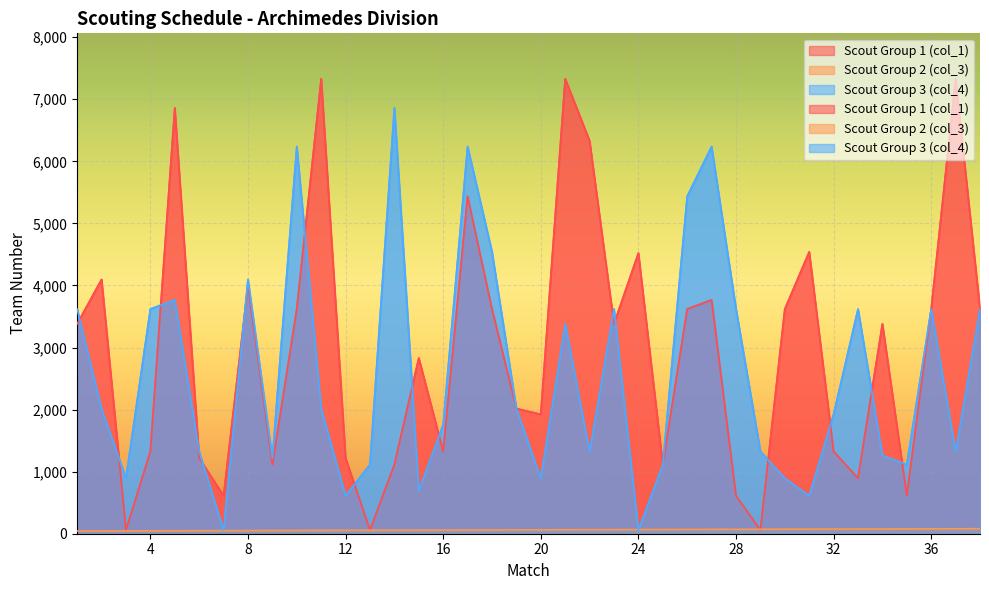

Between 9 and 33, which series saw the biggest shift?

col_4